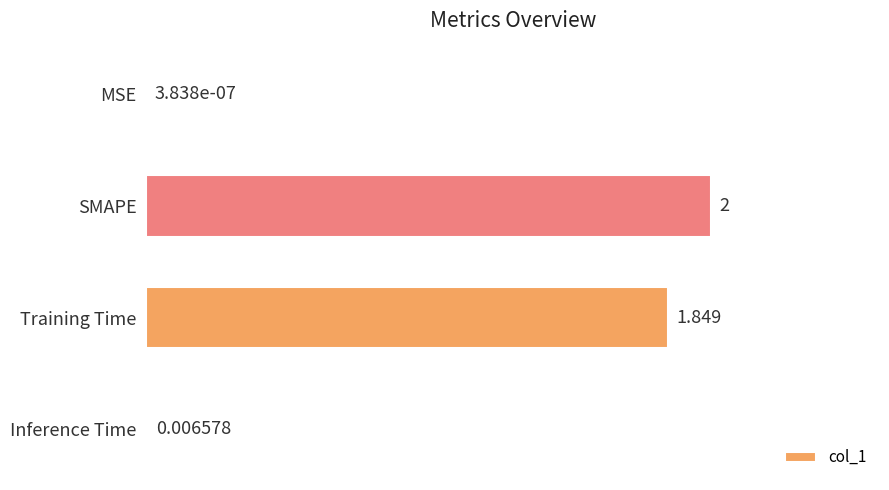

What is the average value?

1.0